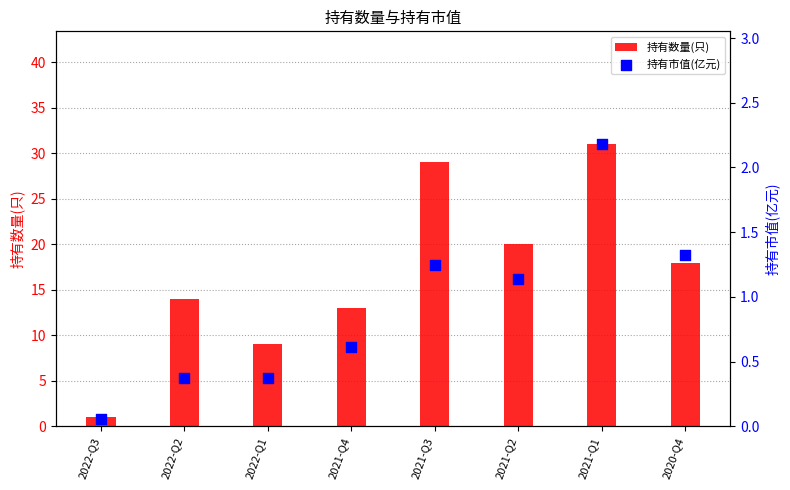

Which series has the largest total across all categories?

持有数量(只)